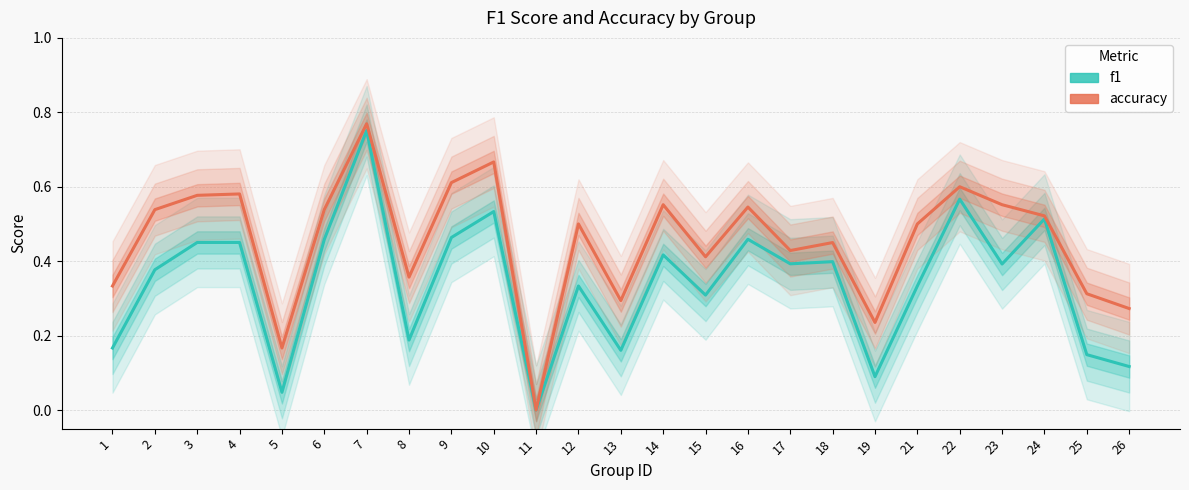

What is the total value across all series at 19?

0.3